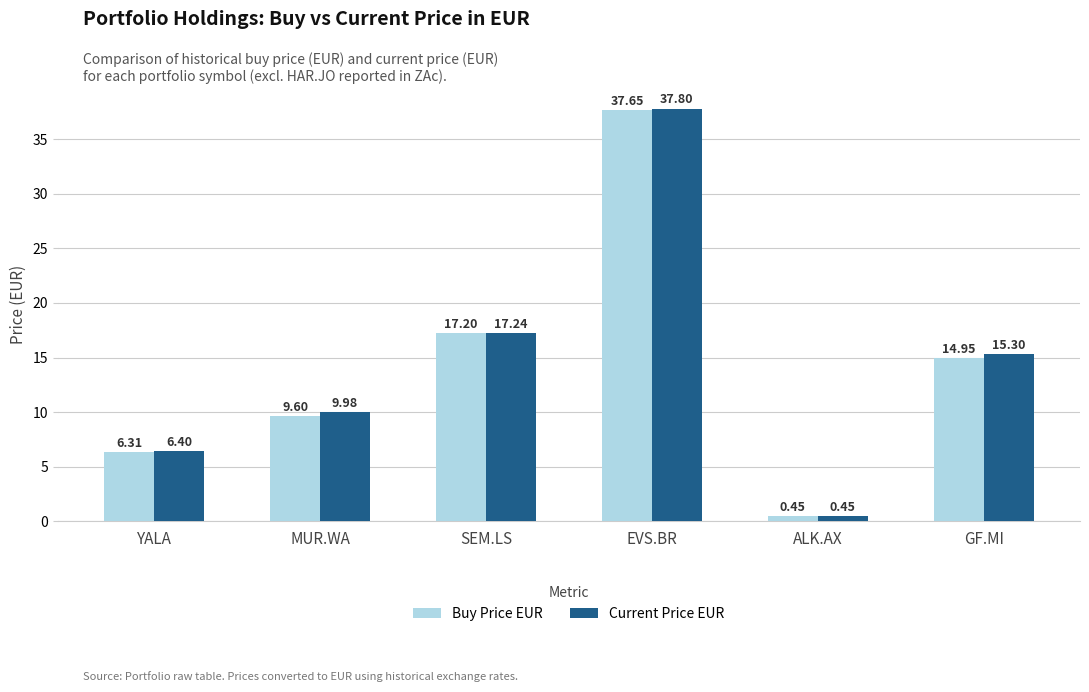

What is the average value of the Buy Price EUR series?

14.4